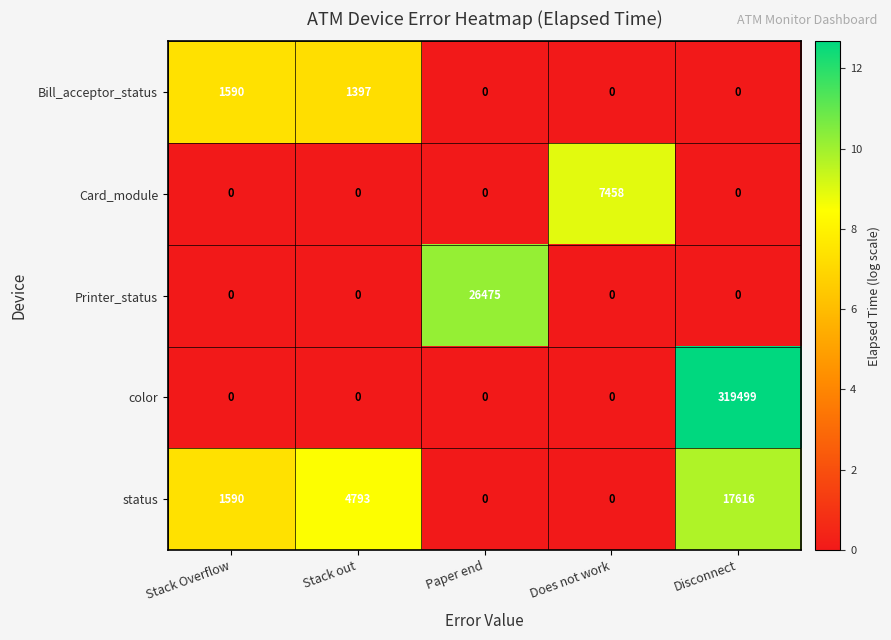

Is it true that Bill_acceptor_status equals 339 at Stack Overflow?

False